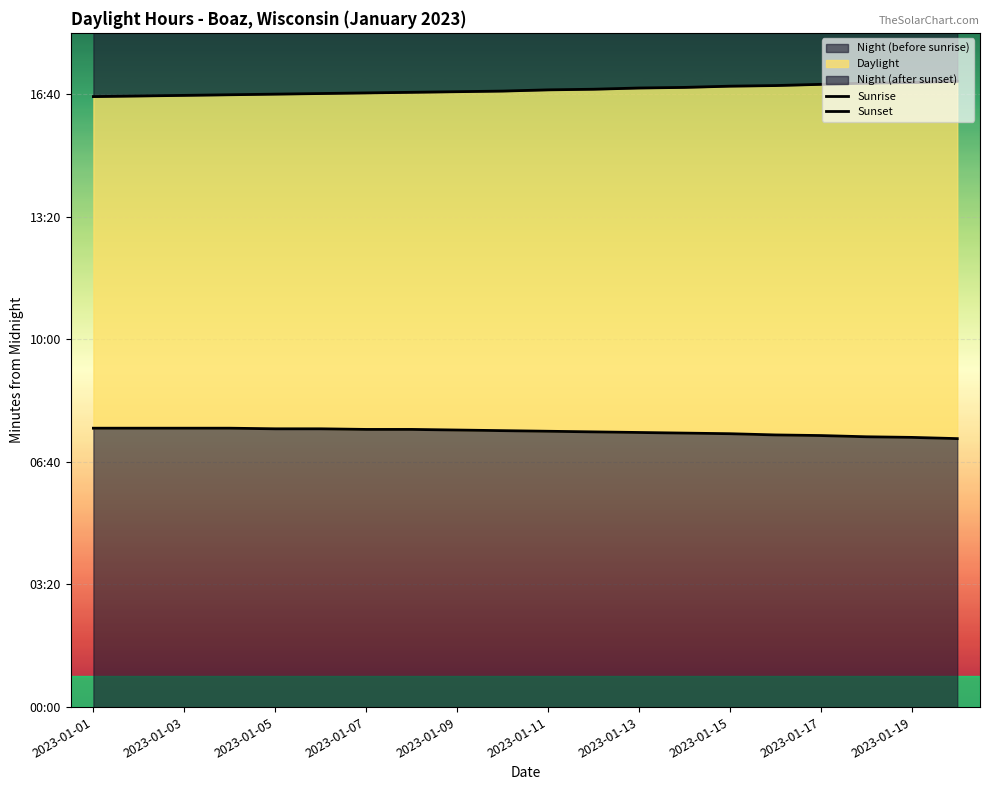

Reading left to right, list all the values displayed in this chart.

Sunrise: 455	455	455	455	454	454	453	453	452	451	450	449	448	447	446	444	443	441	440	438
Sunset: 996	997	998	999	1000	1001	1002	1003	1004	1005	1007	1008	1010	1011	1013	1014	1016	1018	1019	1021